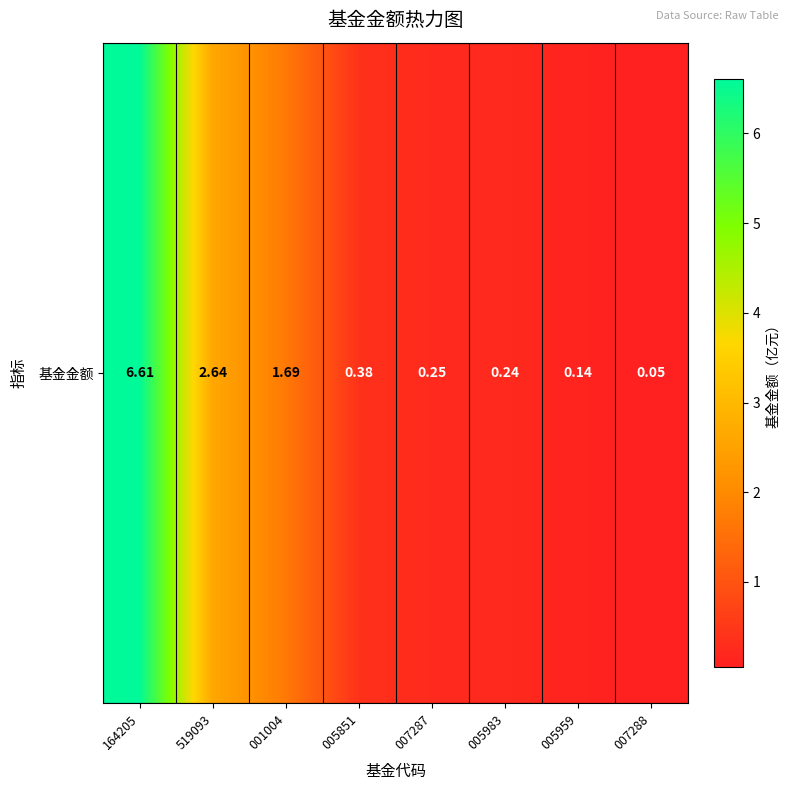

What is the maximum value shown in the chart?

6.6